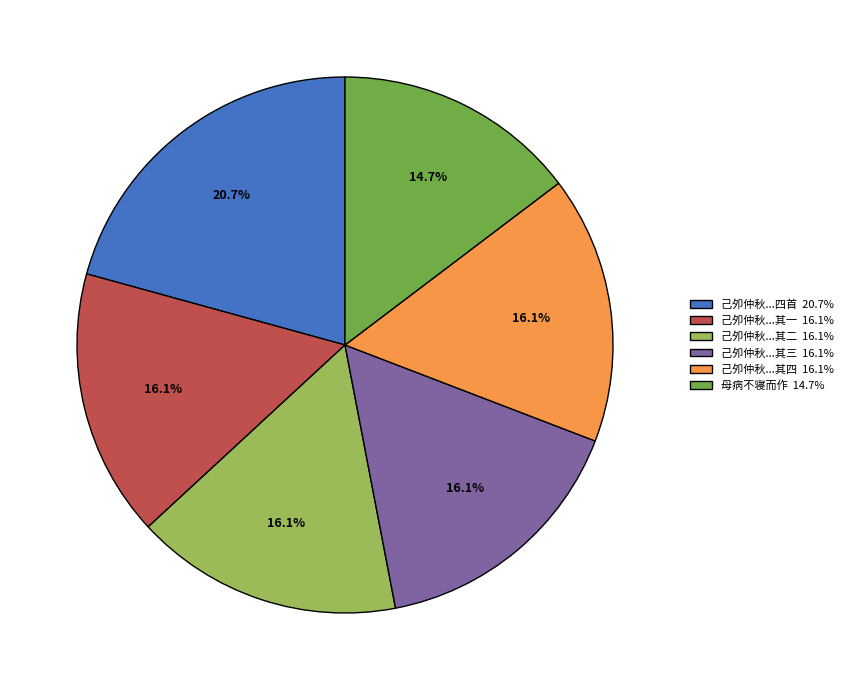

How much of the chart is everything except 己夘仲秋...其三 16.1%?

83.9%